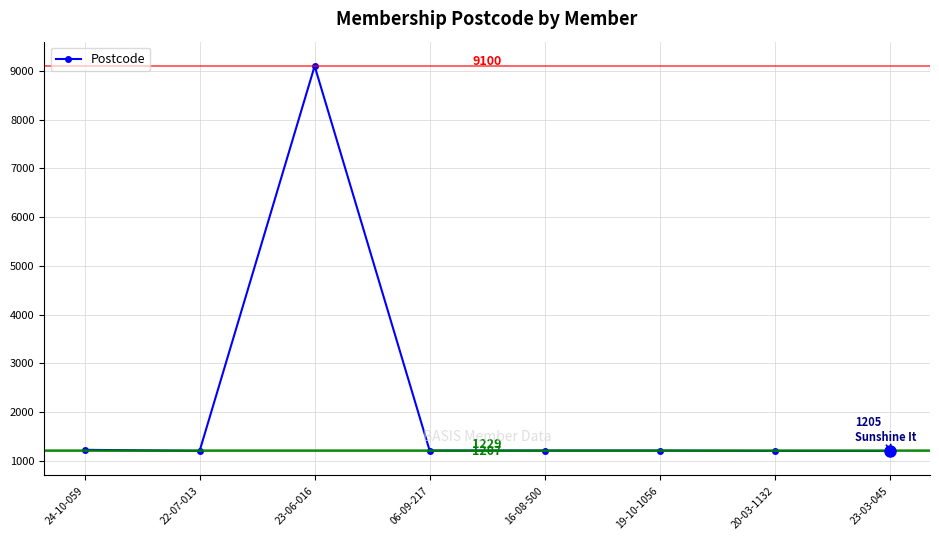

What is the difference between the values at 23-03-045 and 23-06-016?

7895